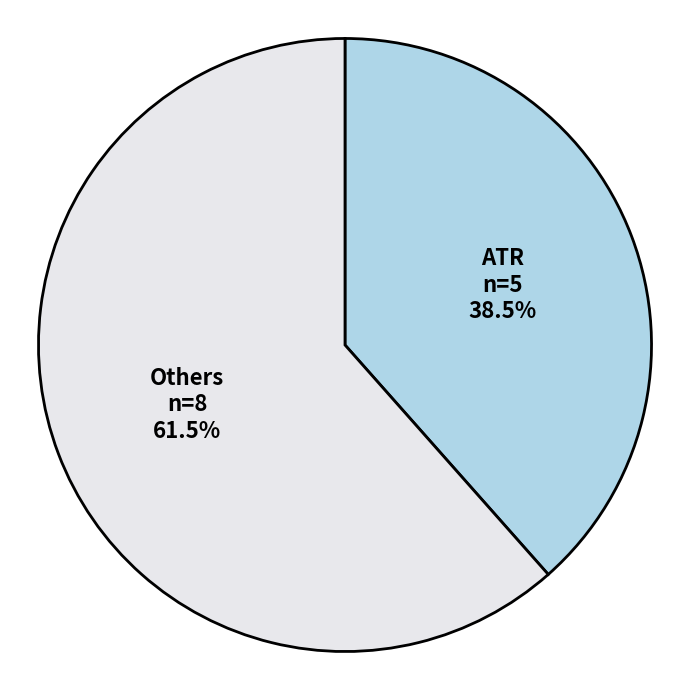

Rank the categories by value from lowest to highest.

ATR, Others